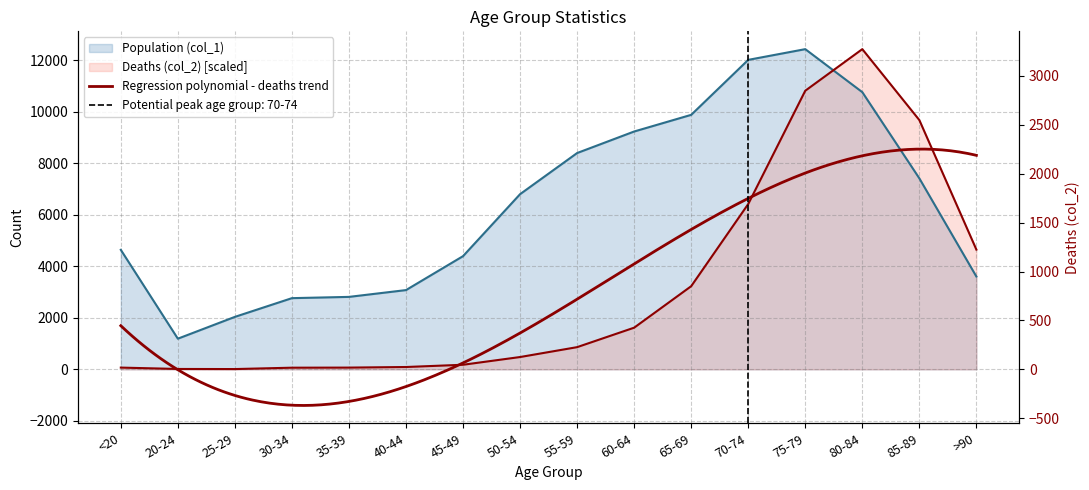

What is the label of the 6th point from the right?

65-69